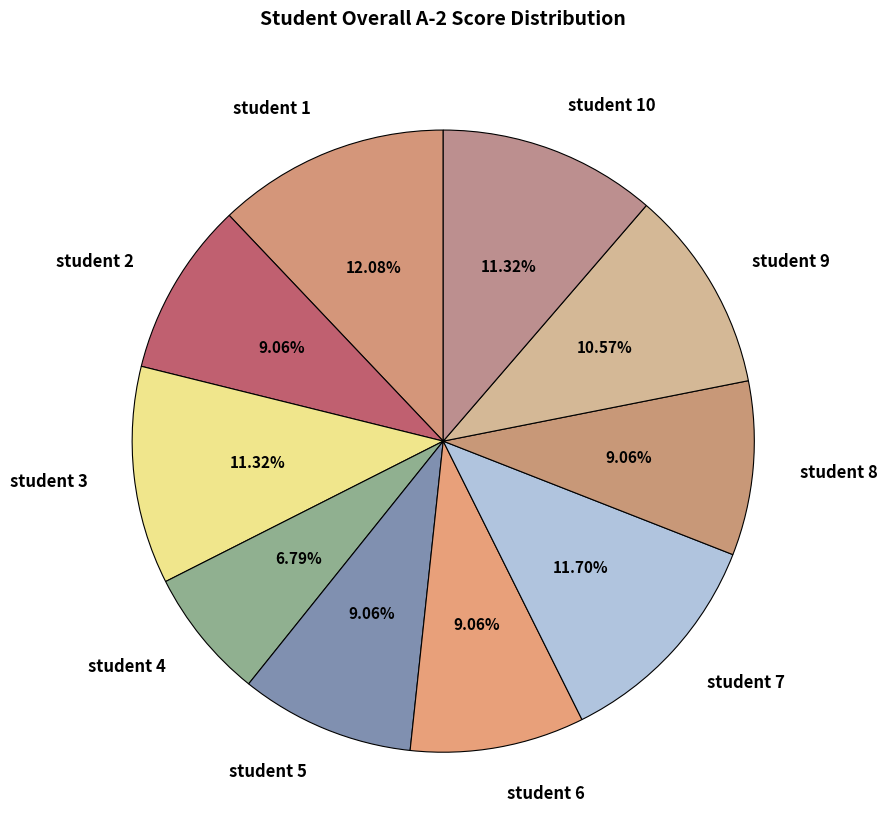

To the nearest percent, what is the combined percentage of student 9 and student 4?

17%